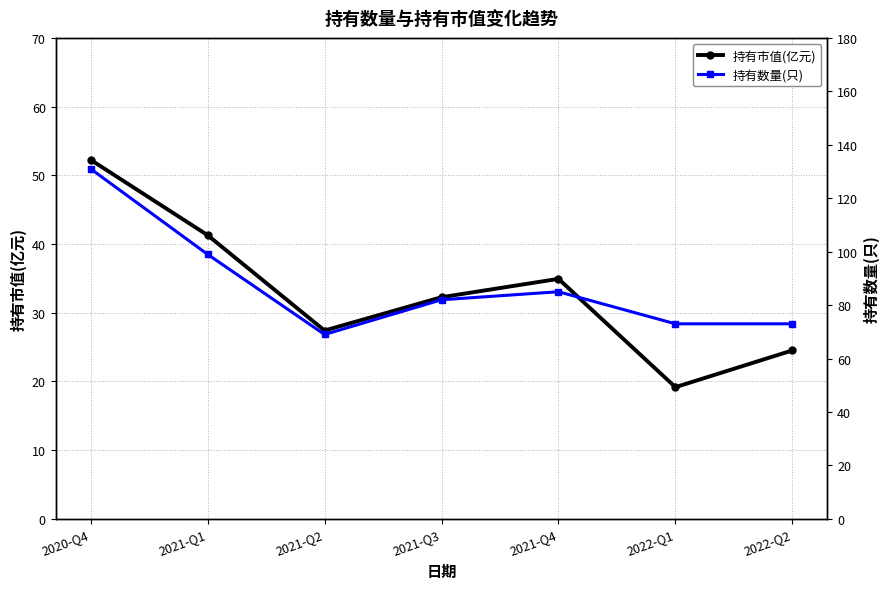

True or false: 持有市值(亿元) and 持有数量(只) cross at least once.

False